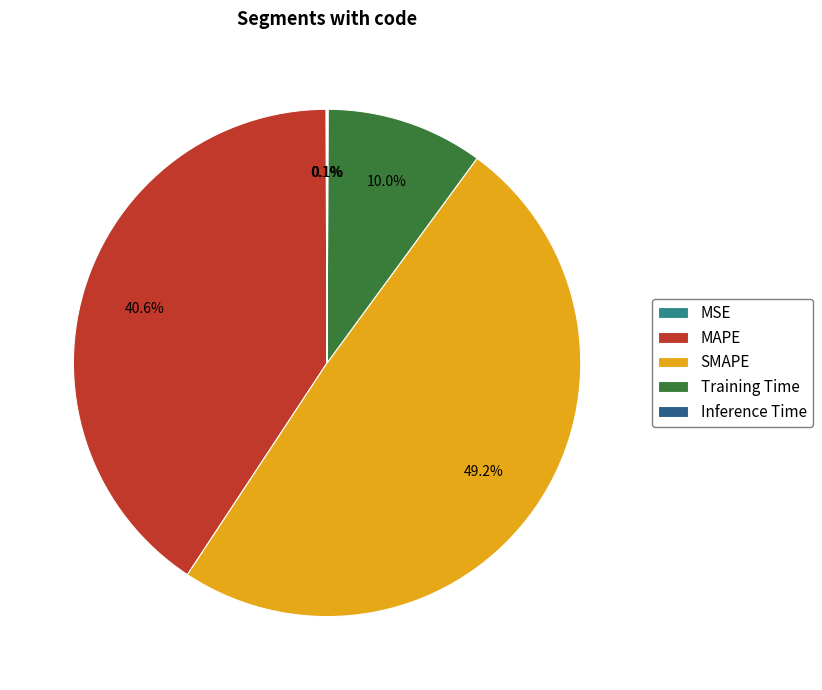

Combined, do Training Time and SMAPE account for over 50%?

Yes